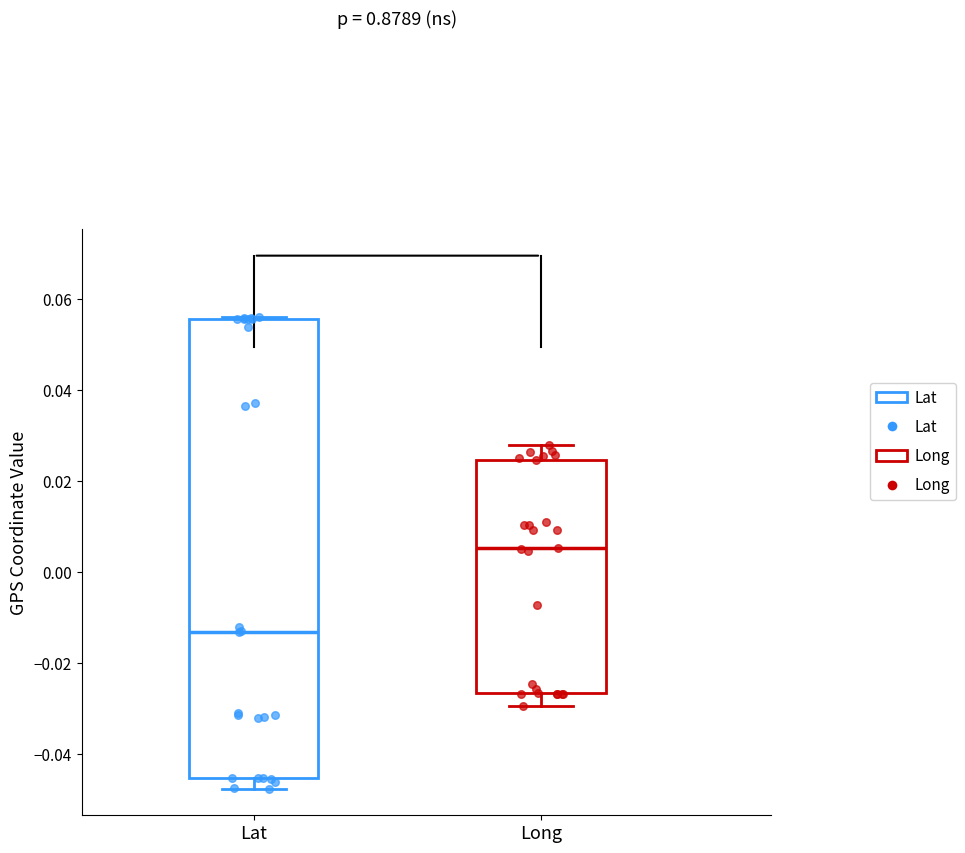

Where is the upper edge of the box for Long on the y-axis? The values are not printed on the chart, so give them approximately, as read against the axis.

0.024